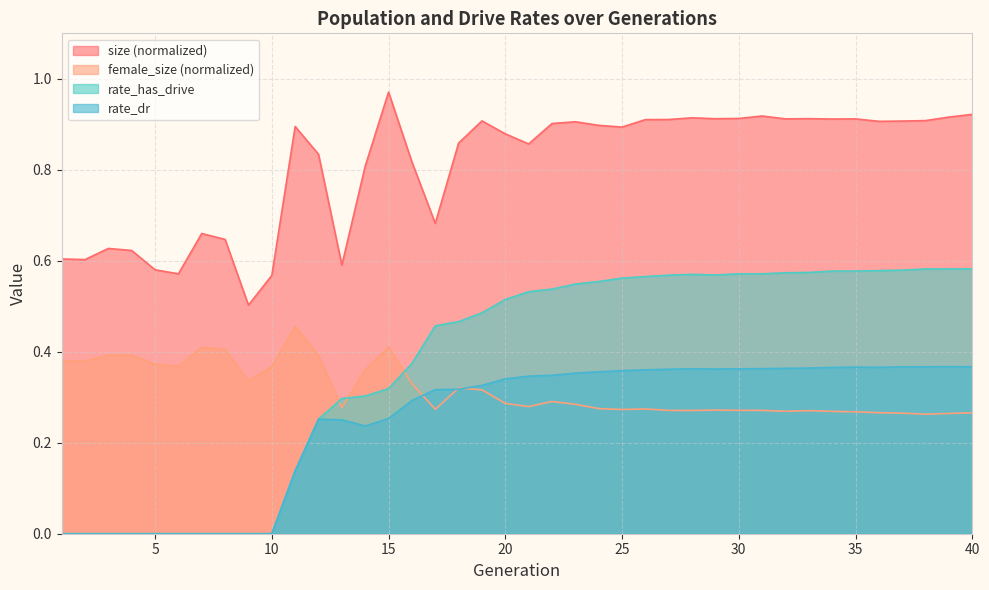

List the series in order of their peak value, lowest first.

rate_dr, female_size (normalized), rate_has_drive, size (normalized)